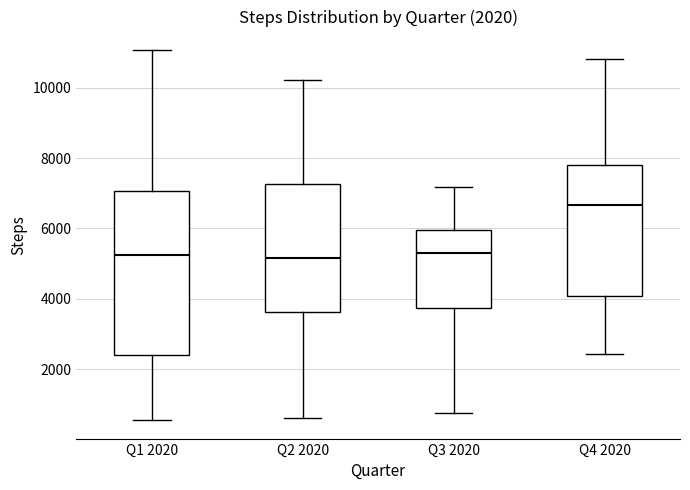

Comparing the boxes themselves (not the whiskers), which one is the tallest?

Q1 2020